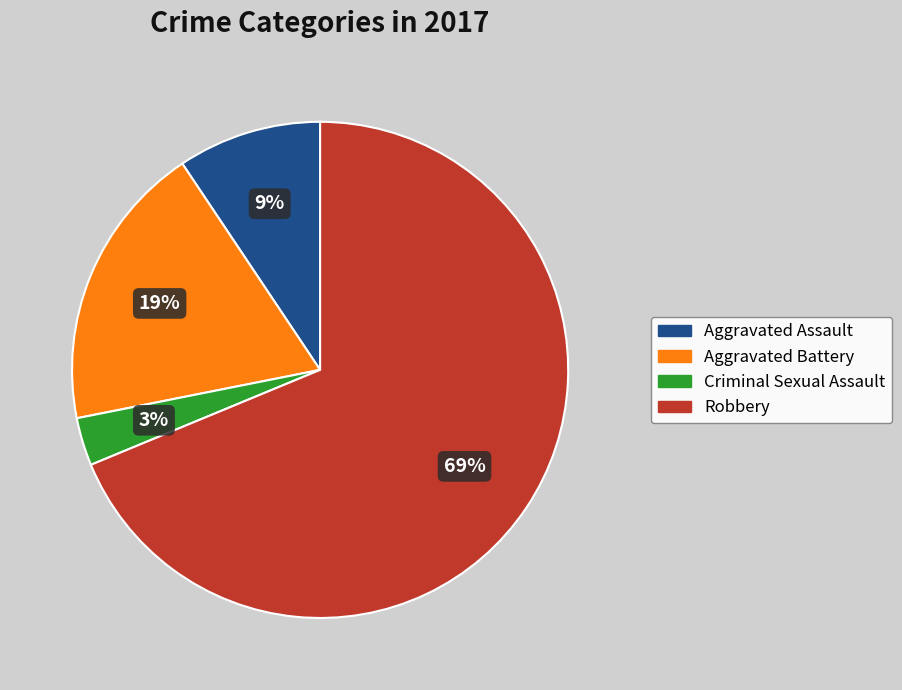

How many slices are in this pie chart?

4